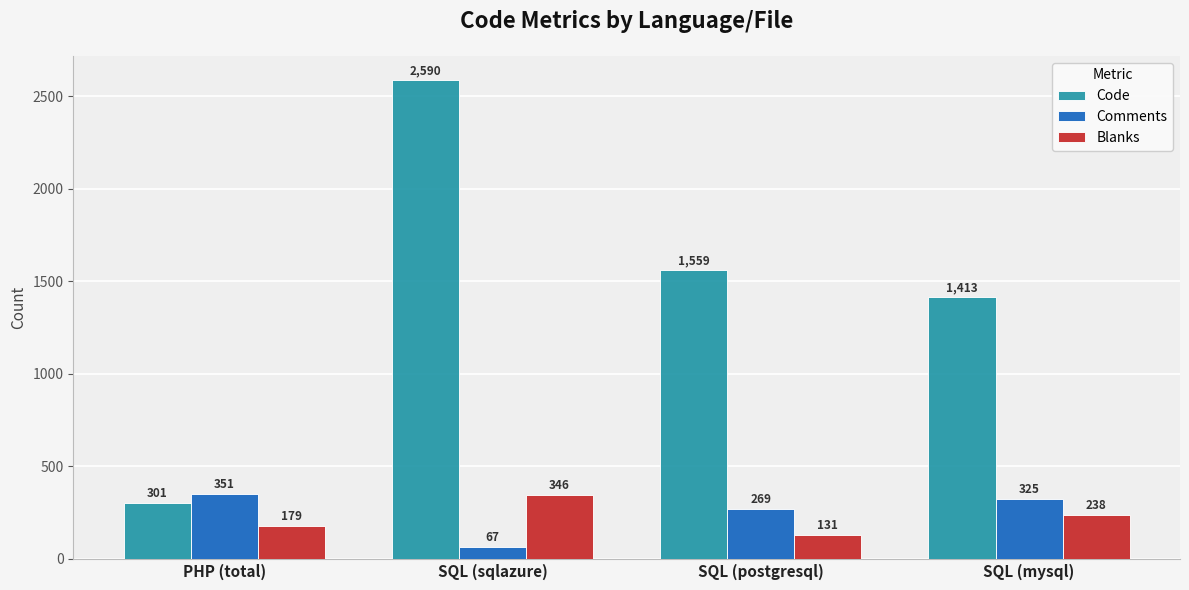

What is the label of the 4th bar from the right?

PHP (total)